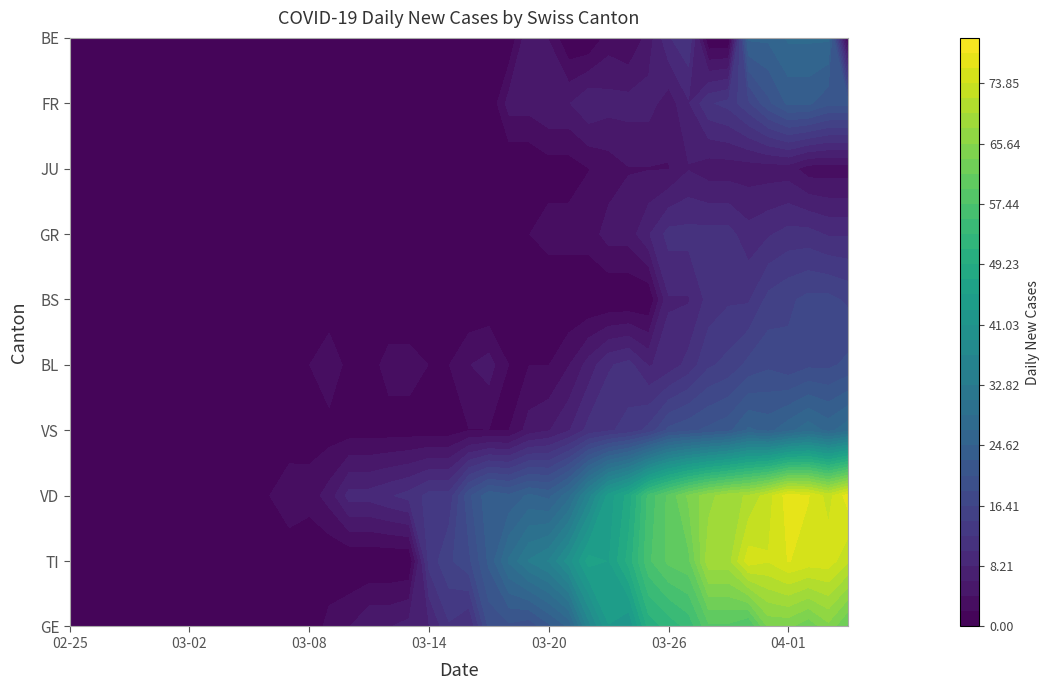

Reading right to left, list all the values displayed in this chart.

GE: 61	65	62	64	64	57	59	59	54	52	50	41	43	36	25	22	19	20	19	10	12	8	7	6	6	4	3	0	0	0	0	0	0	0	0	0	0	0	0	0
TI: 72	75	75	76	74	75	69	69	61	60	57	50	45	46	40	35	33	29	23	18	16	13	0	0	0	0	0	0	0	0	0	0	0	0	0	0	0	0	0	0
VD: 77	73	76	77	73	70	69	67	64	60	56	48	44	36	28	24	25	23	24	20	13	13	11	10	9	9	5	3	4	2	1	1	0	0	0	0	0	0	0	0
VS: 28	26	28	26	24	25	22	21	20	19	15	13	12	11	8	6	5	2	2	2	1	1	1	1	1	1	1	1	0	0	0	0	0	0	0	0	0	0	0	0
BL: 19	18	18	17	18	17	15	14	11	9	8	11	10	7	4	2	2	2	5	4	2	2	3	3	1	1	4	2	2	2	0	0	0	0	0	0	0	0	0	0
BS: 16	17	17	16	15	12	12	11	8	8	0	0	0	0	0	0	0	0	0	0	0	0	0	0	2	0	0	0	0	0	0	0	0	0	0	0	0	0	0	0
GR: 10	10	11	11	10	9	11	11	11	11	8	5	5	3	3	3	2	2	1	1	0	1	0	0	0	0	0	0	0	0	0	0	0	0	0	0	0	0	0	0
JU: 3	3	3	5	5	5	5	5	6	4	4	4	3	2	1	1	0	0	0	0	0	0	0	0	0	0	0	0	0	0	0	0	0	0	0	0	0	0	0	0
FR: 21	21	23	23	20	16	13	12	8	5	7	7	7	8	6	6	5	5	0	0	0	0	0	0	0	0	0	0	0	0	0	0	0	0	0	0	0	0	0	0
BE: 0	27	27	27	25	25	0	0	12	10	5	2	3	0	0	4	6	0	0	0	0	0	0	0	0	0	0	0	0	0	0	0	0	0	0	0	0	0	0	0